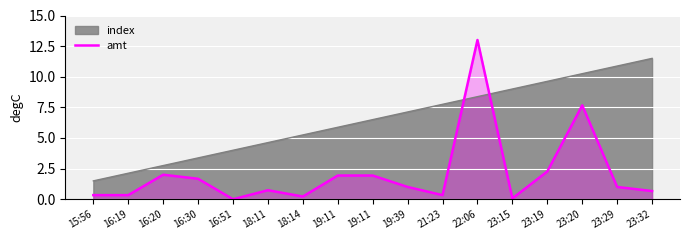

The value at 22:06 is 13.0. True or false?

True